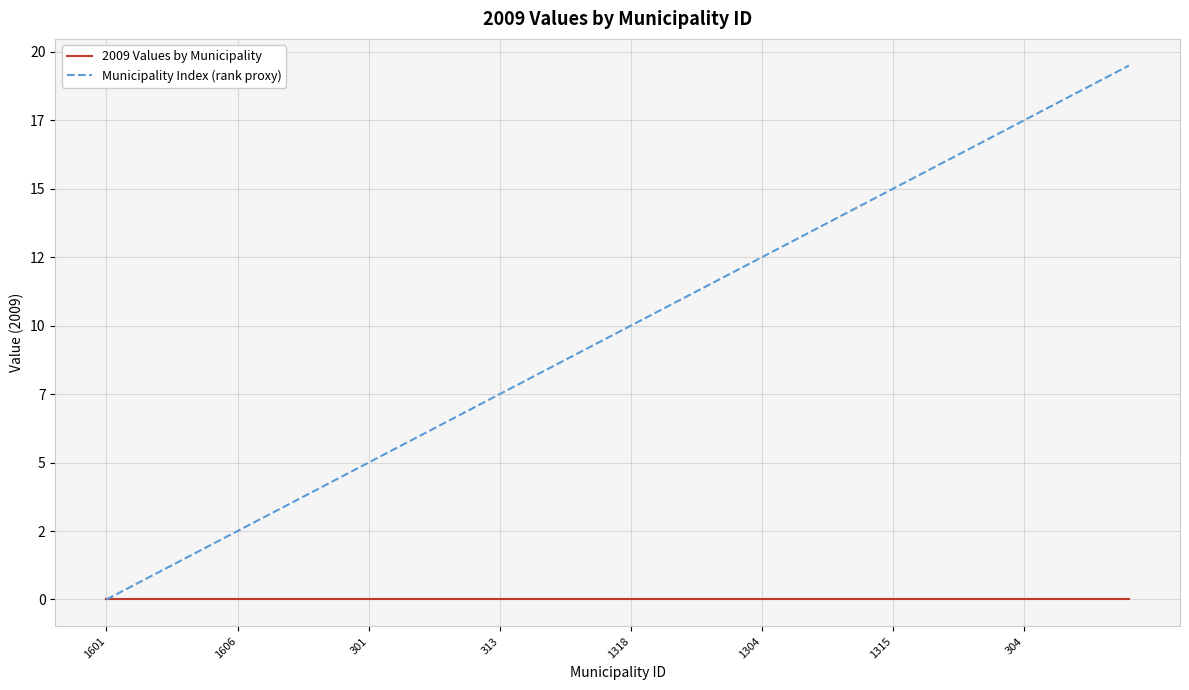

List the series in order of their overall mean, lowest first.

2009 Values by Municipality, Municipality Index (rank proxy)